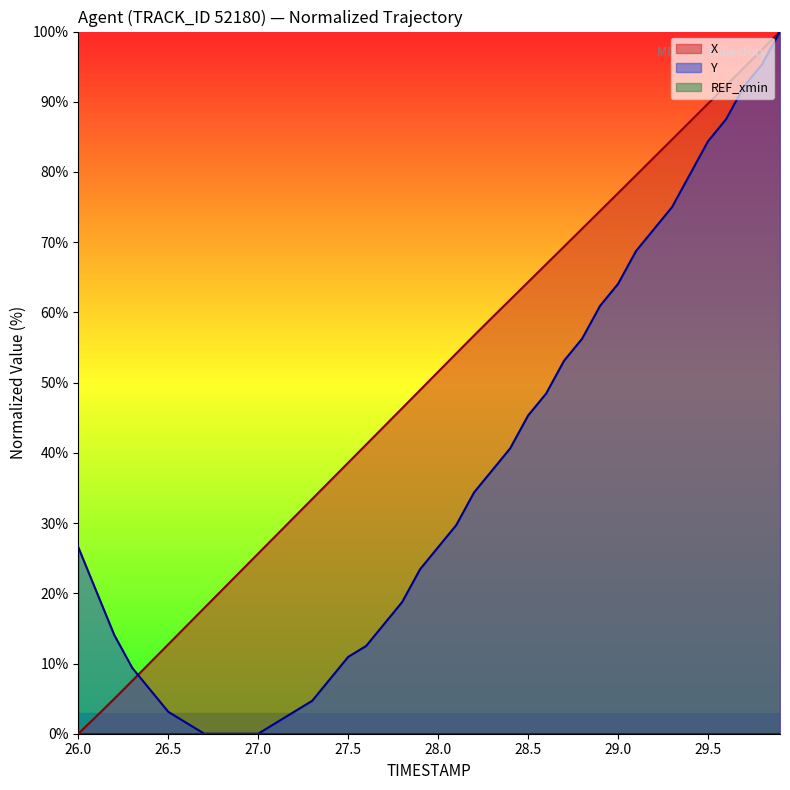

How many values in X are above zero?

39